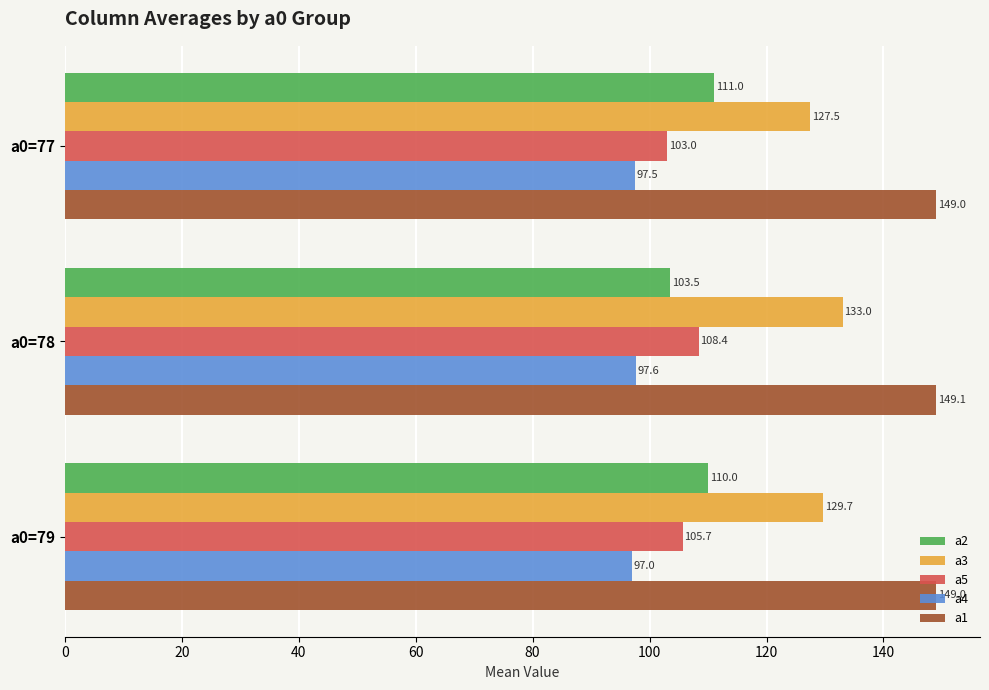

What is the maximum value shown in the chart?

149.1